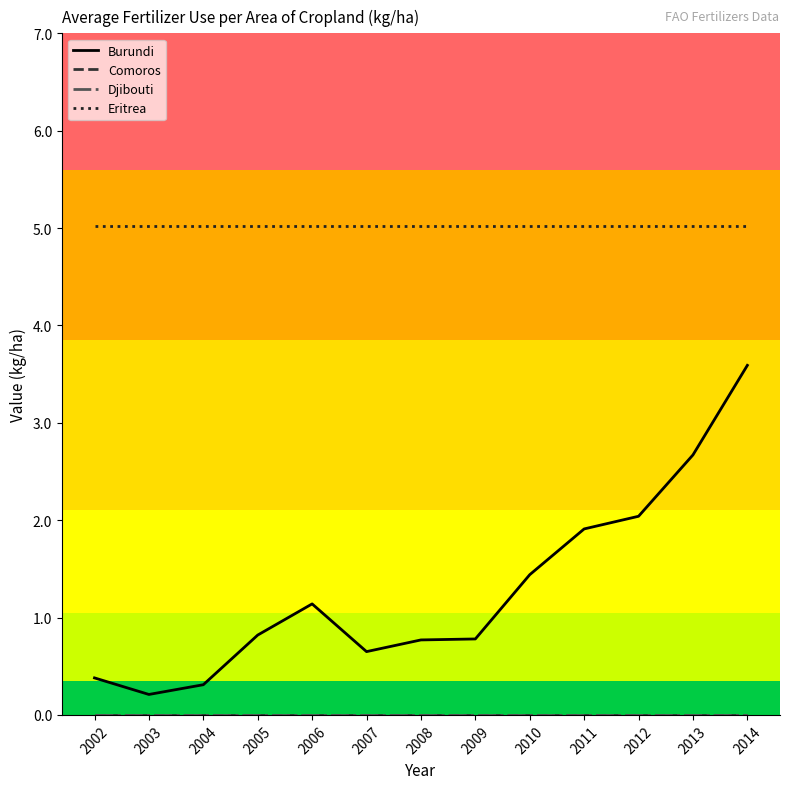

How many lines are shown in the chart?

4